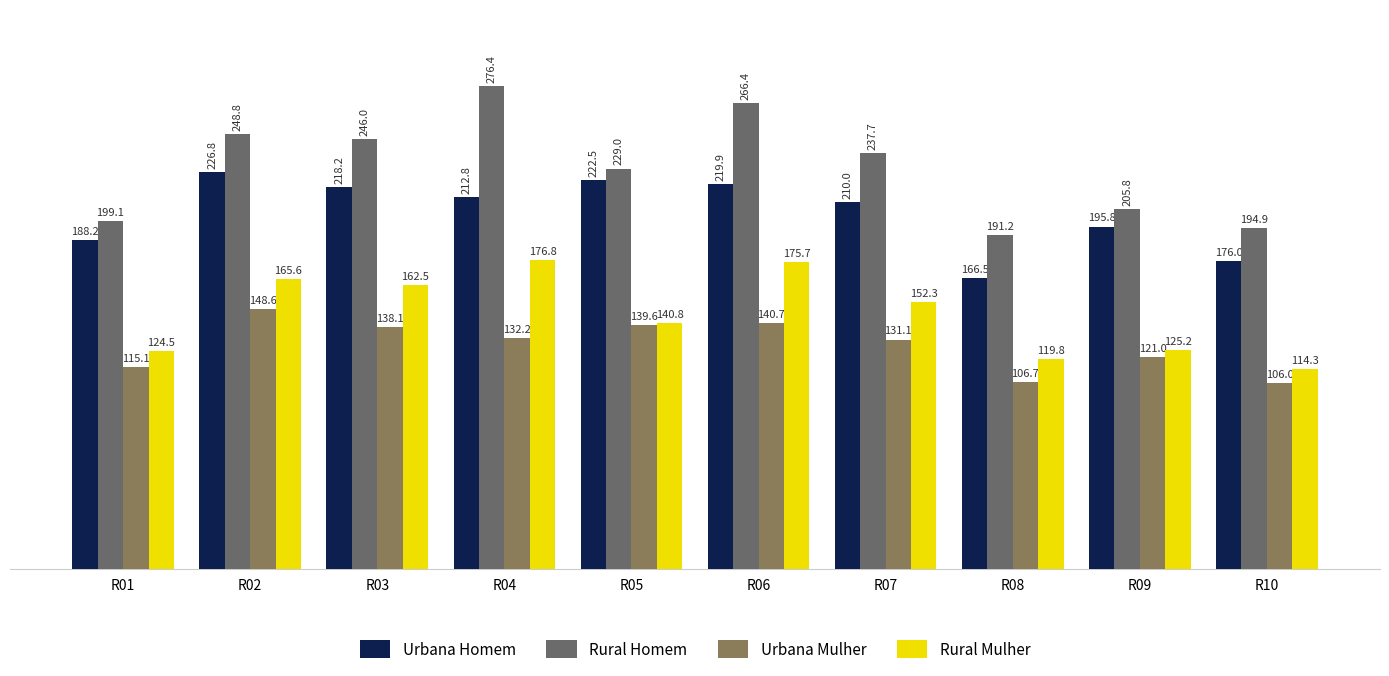

What is the value of the Rural Homem bar at the 4th from the left?

276.4